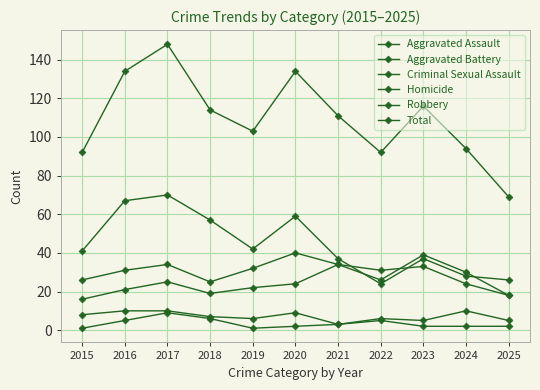

Where is Homicide nearest to the value 5?

2016